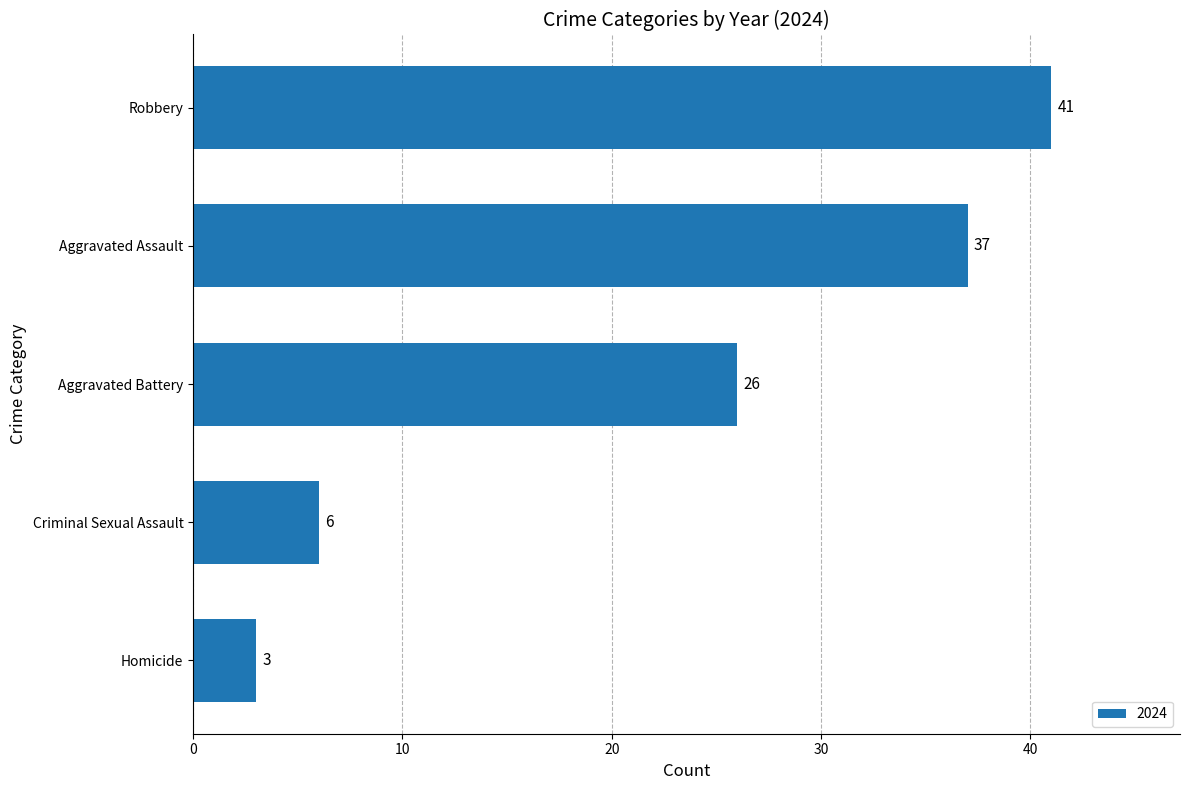

Reading bottom to top, extract all data points from this chart.

3	6	26	37	41